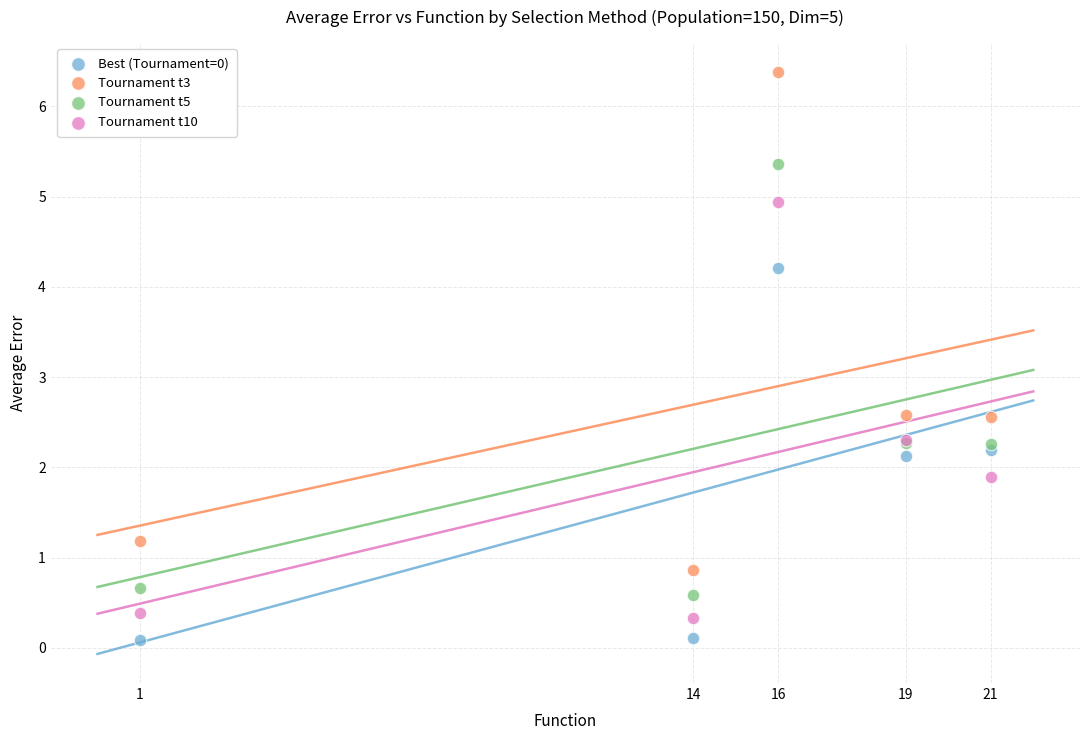

What is the X range (max minus min) for the scatter plot?

20.0